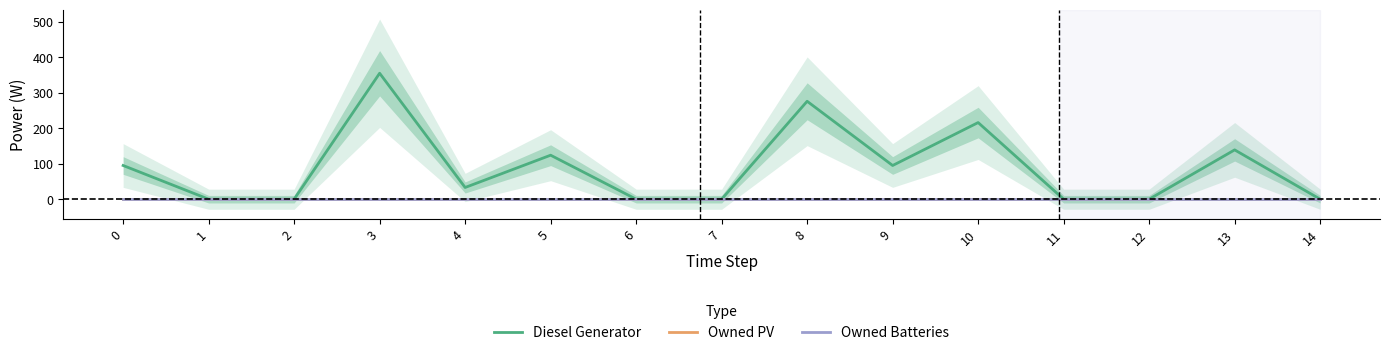

How many data points in Diesel Generator are above 33?

7